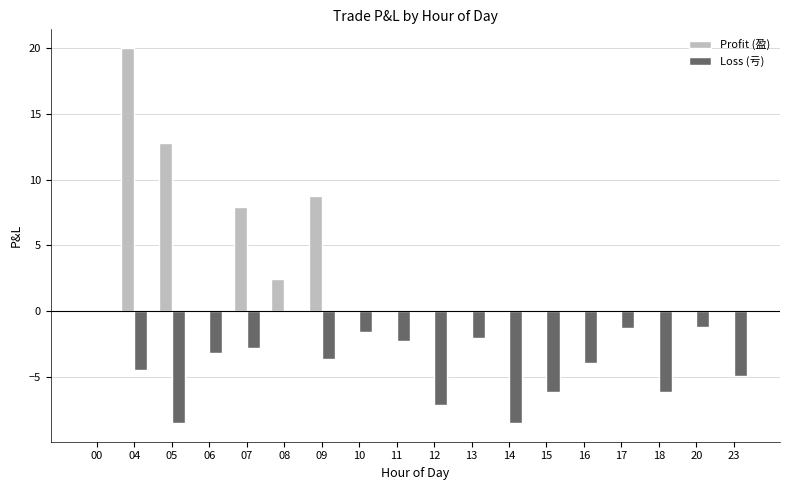

At which category is the sum across all series the highest?

04